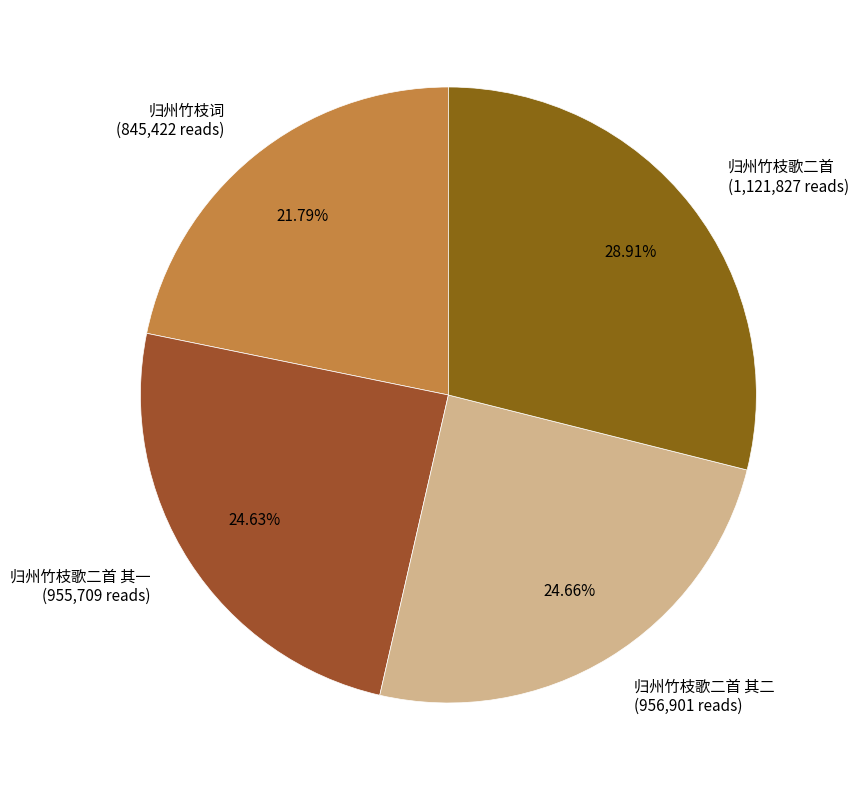

Is there a majority slice in this chart?

No